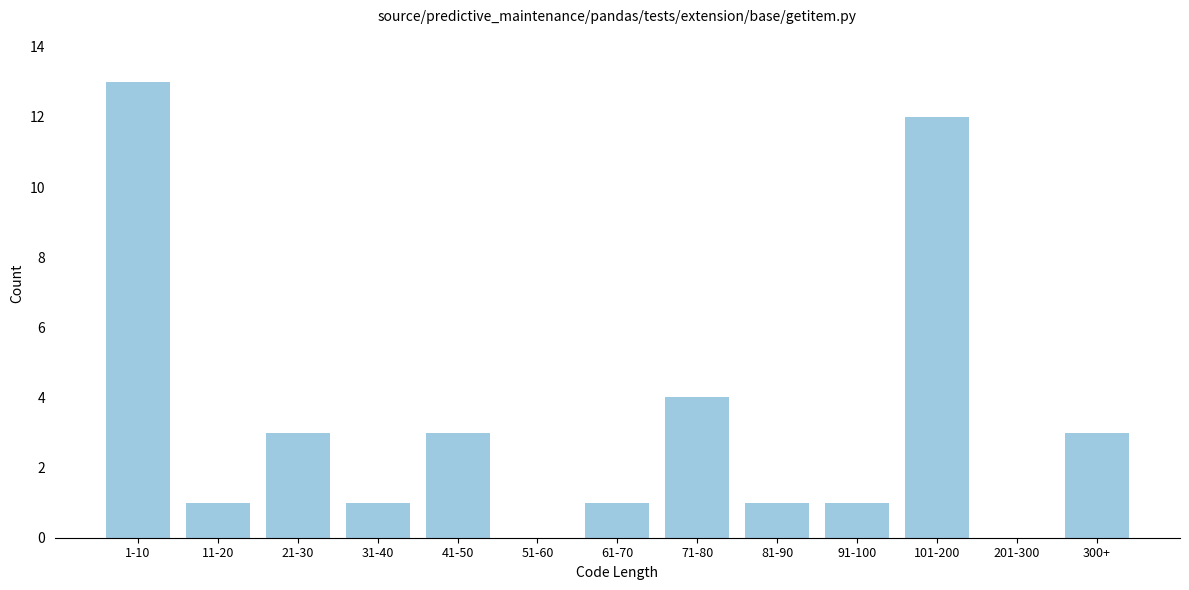

Reading right to left, list all the values displayed in this chart.

300+=3	201-300=0	101-200=12	91-100=1	81-90=1	71-80=4	61-70=1	51-60=0	41-50=3	31-40=1	21-30=3	11-20=1	1-10=13